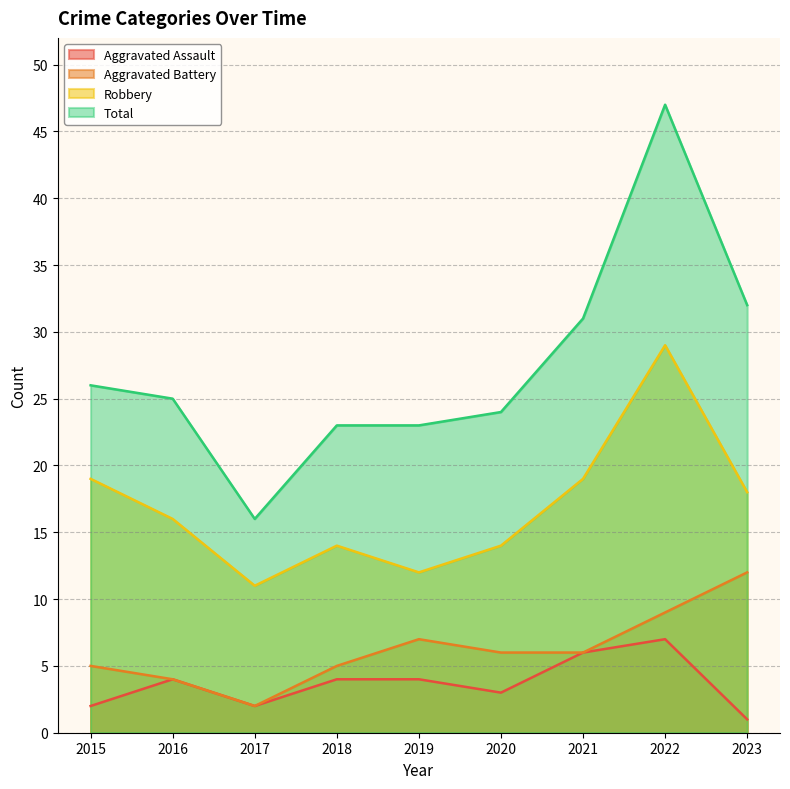

Is it true that Robbery equals 28 at 2015?

False